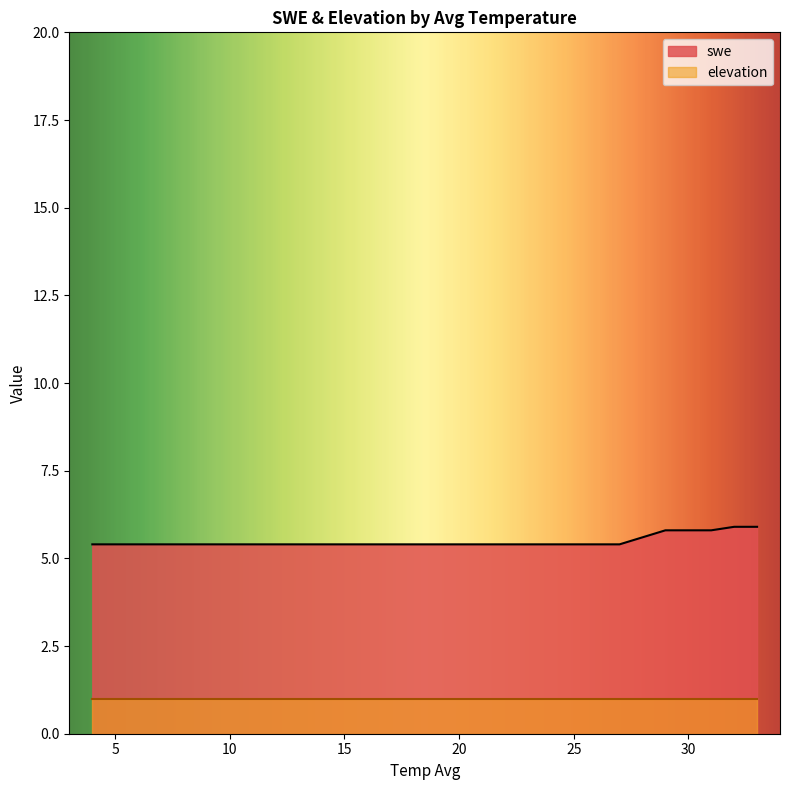

Which category has the lowest value across all series?

4